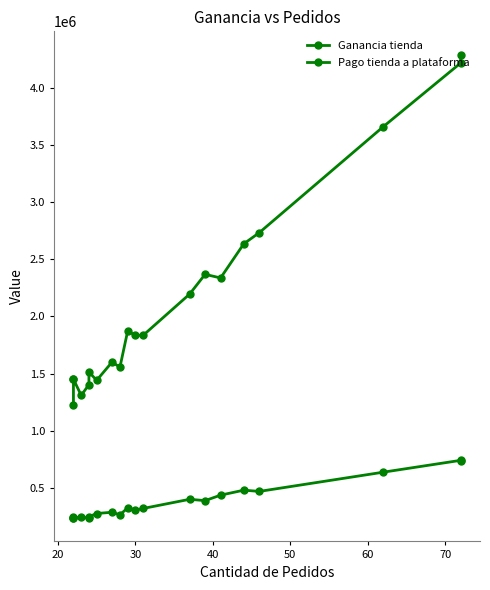

What is the difference between the second highest and minimum values in the Pago tienda a plataforma series?

500947.6